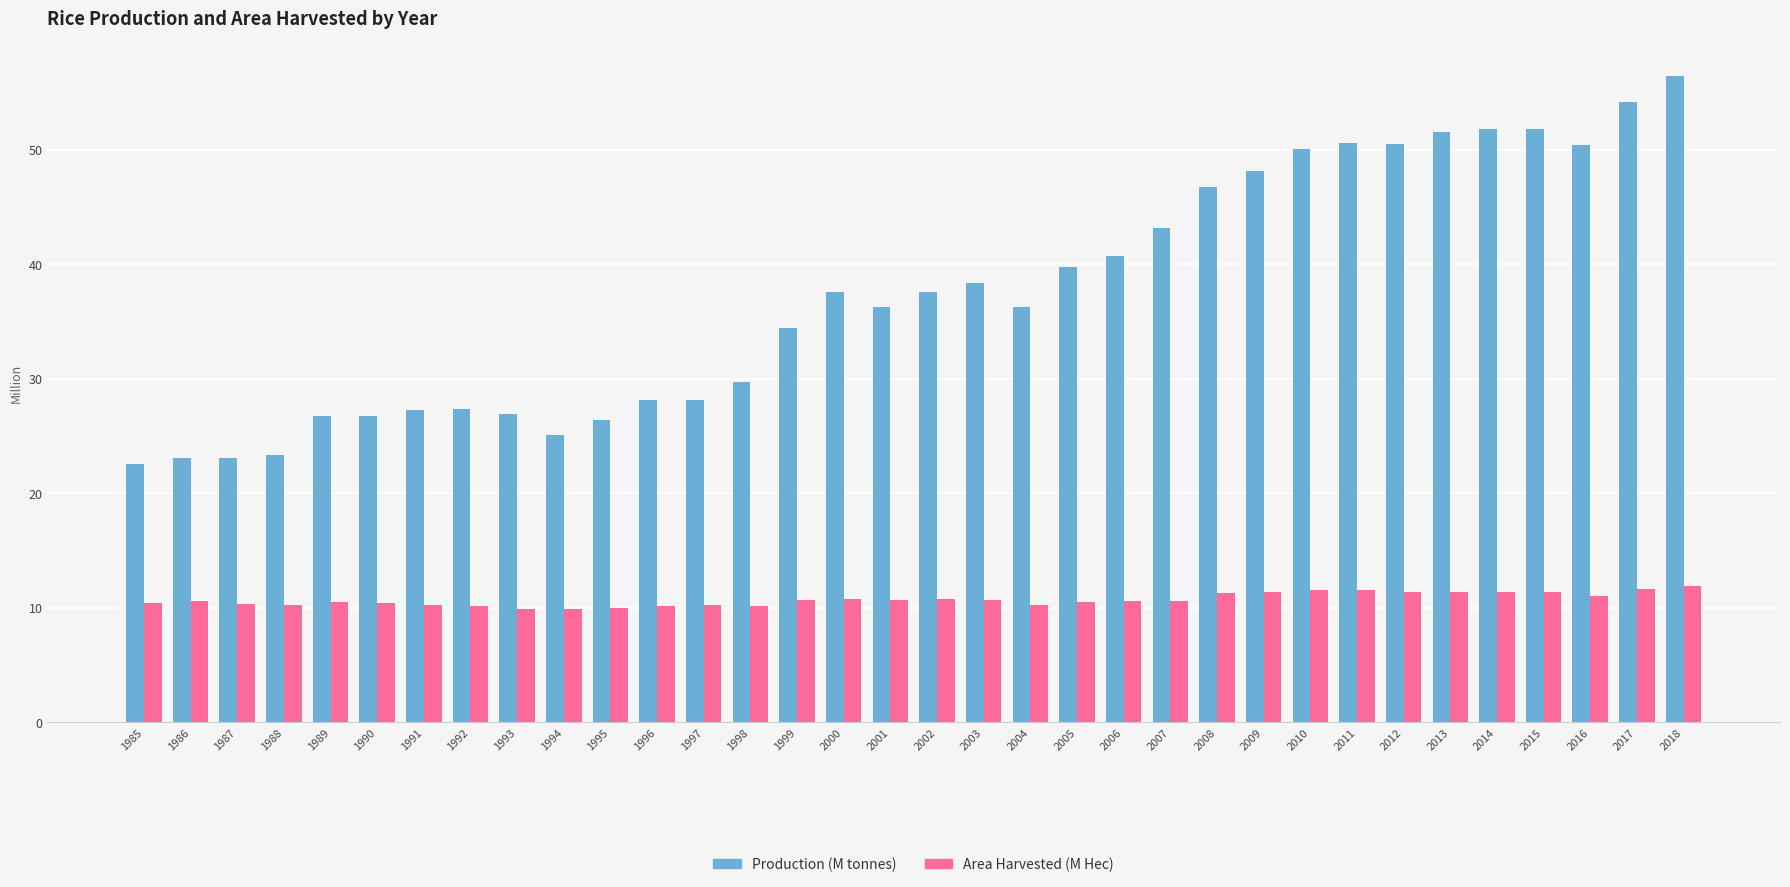

What is the spread (max minus min) of values at 1986?

12.5